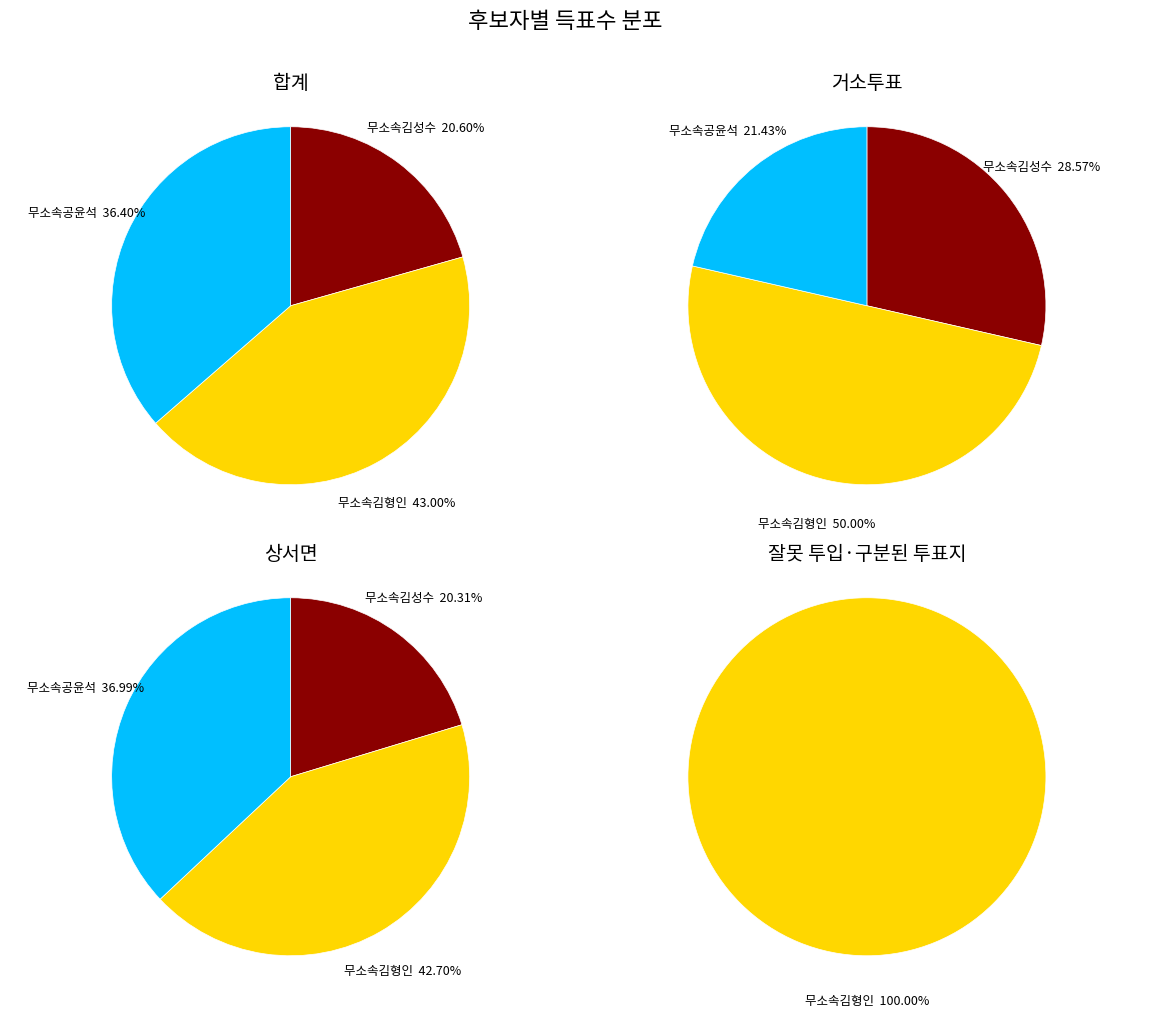

What is the total percentage of 무소속김형인 and 무소속김성수?

63.6%